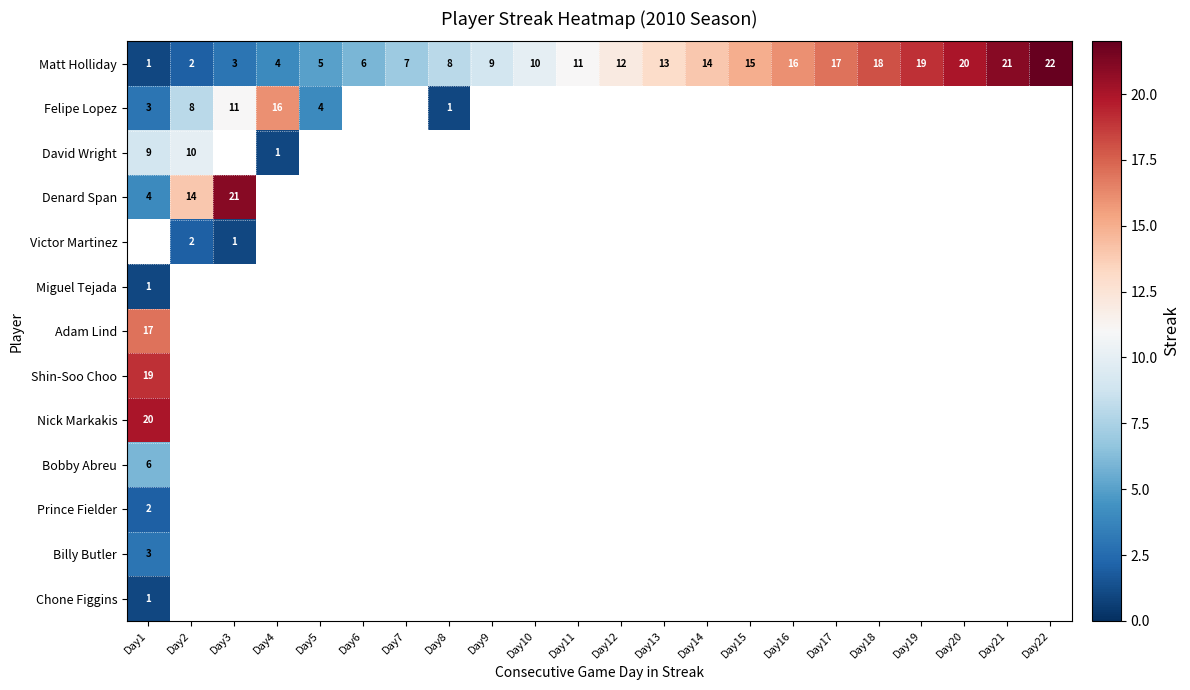

At which category does the chart reach its minimum across all series?

Day1